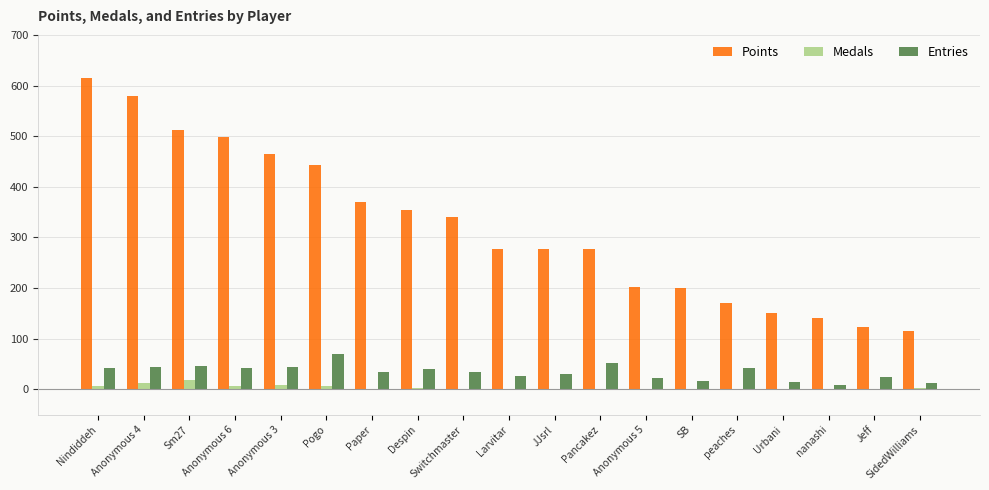

Where is Points nearest to the value 365?

Paper